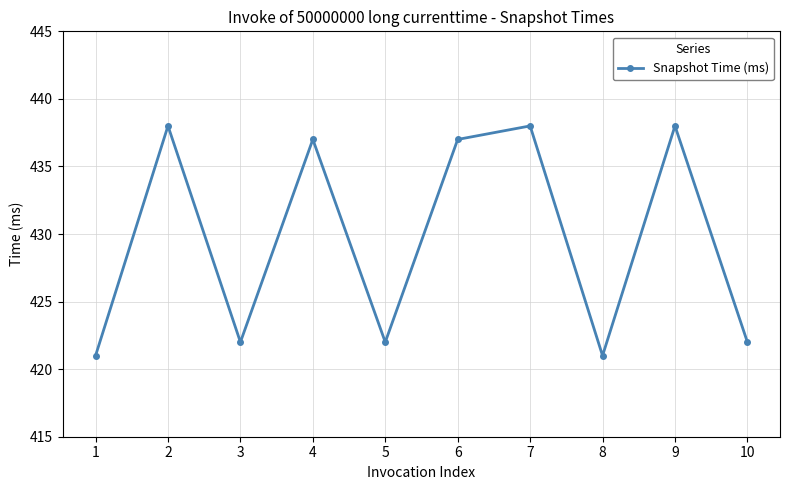

At which category does the data reach its first local peak?

2